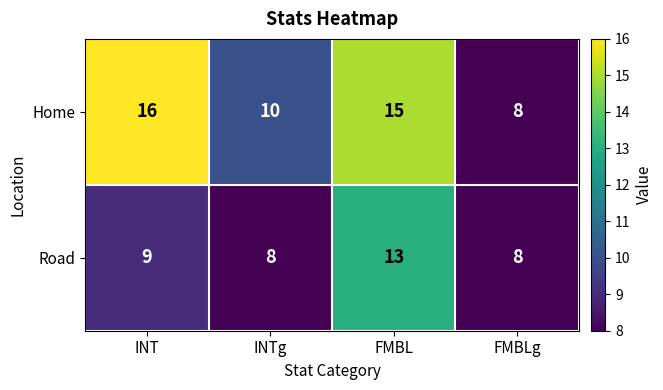

The Home series shows 16 at INT. True or false?

True